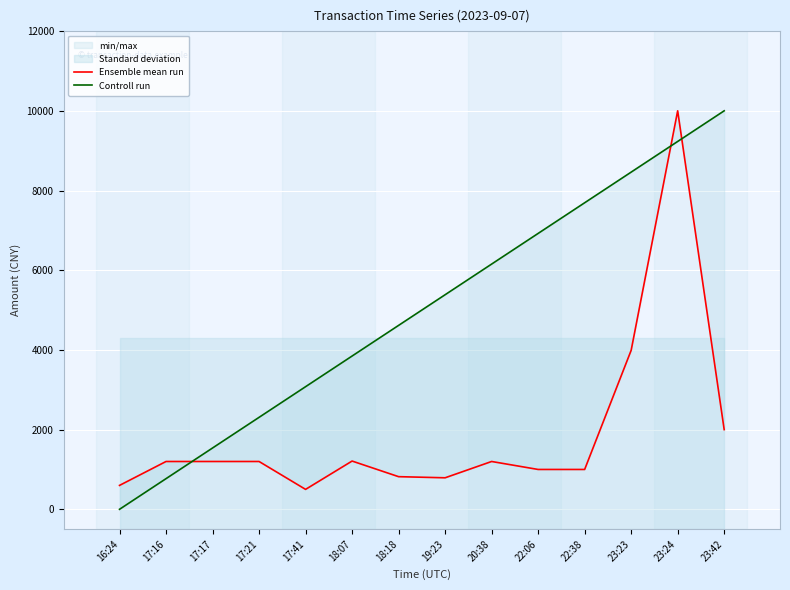

What value does the Controll run series have at 19:23?

5384.6